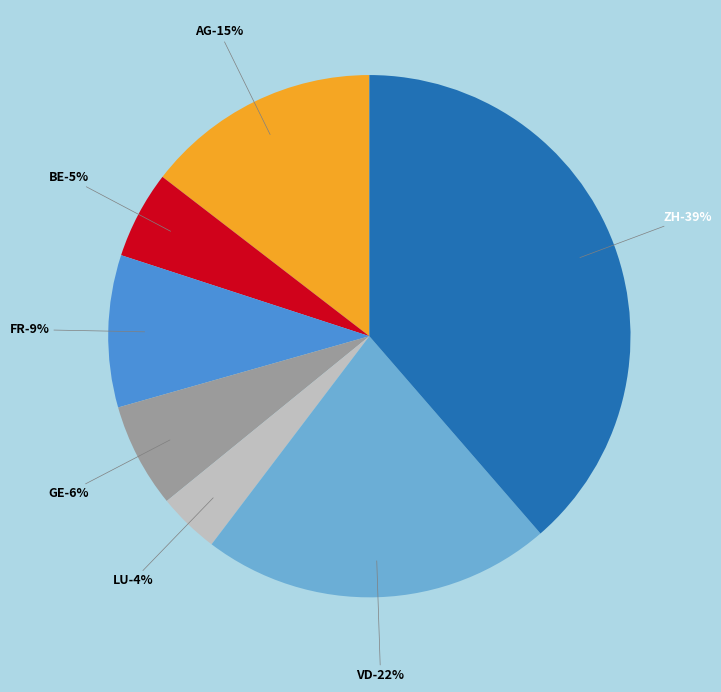

Is there any slice that represents more than half of the pie?

No